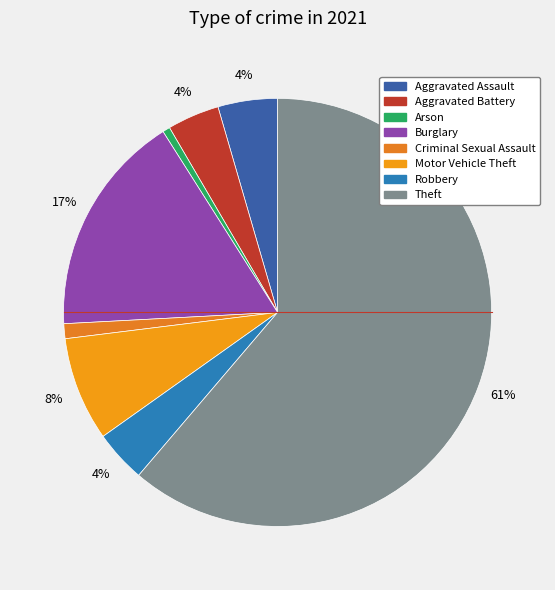

How many segments does this pie chart have?

8